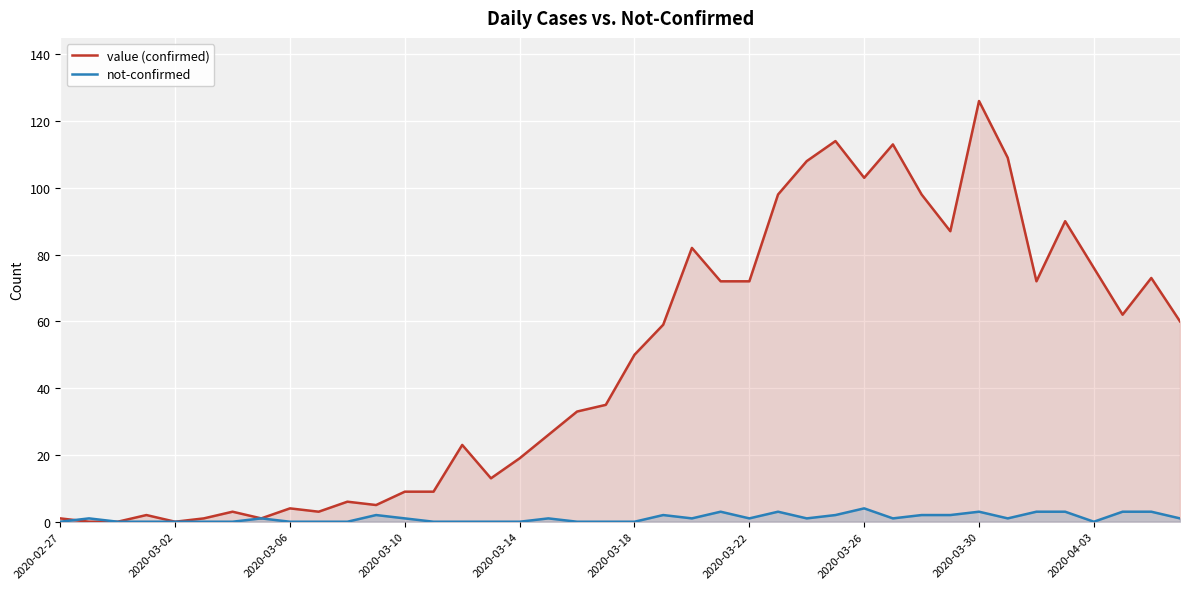

List the series in order of their overall mean, highest first.

value (confirmed), not-confirmed